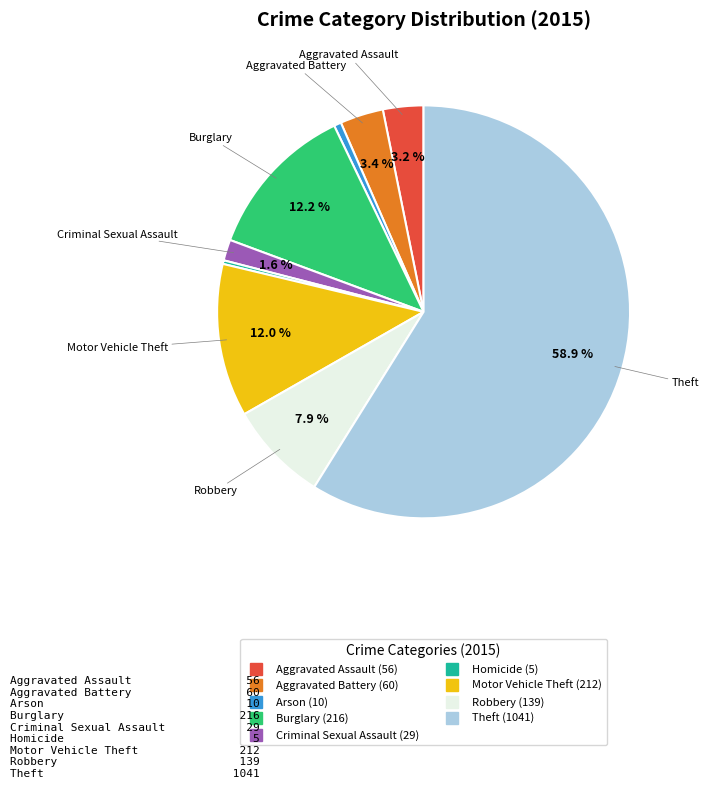

Count the number of slices in the pie.

9